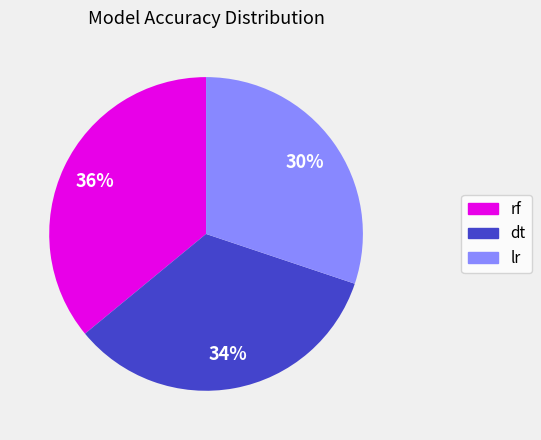

Count the number of slices in the pie.

3